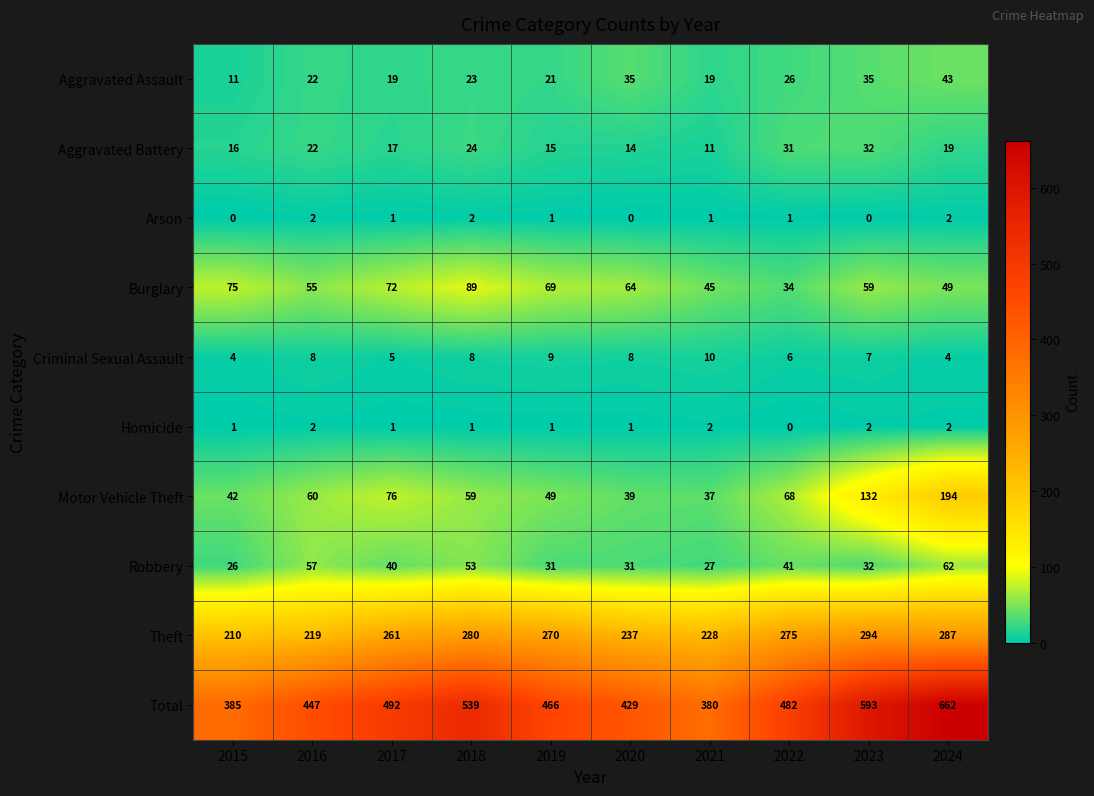

Count the number of data series in this chart.

10